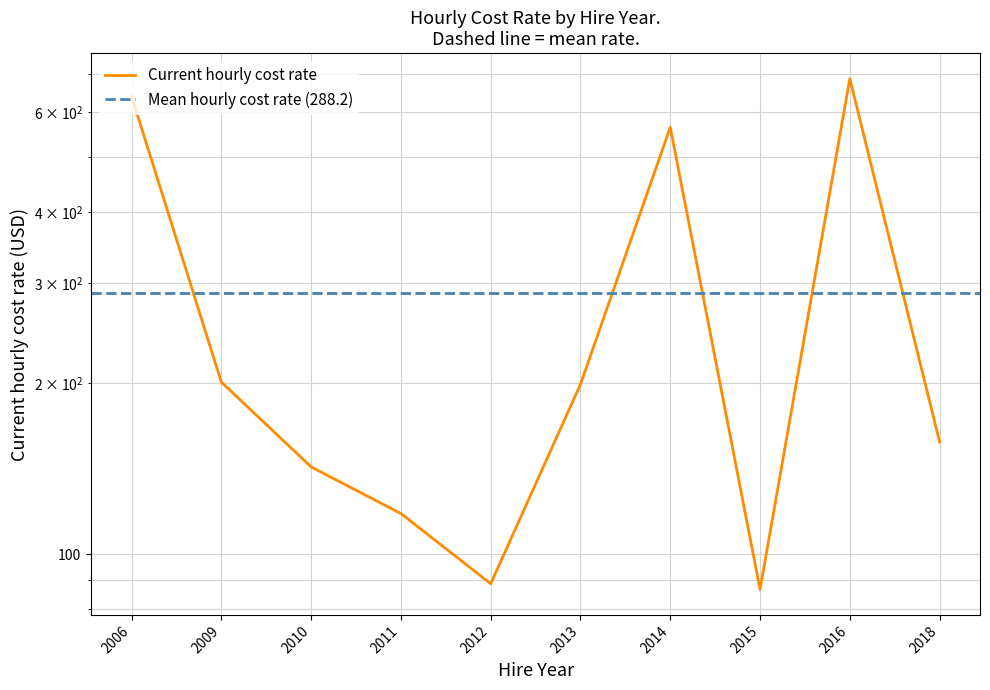

Where is the data nearest to the value 386?

2014